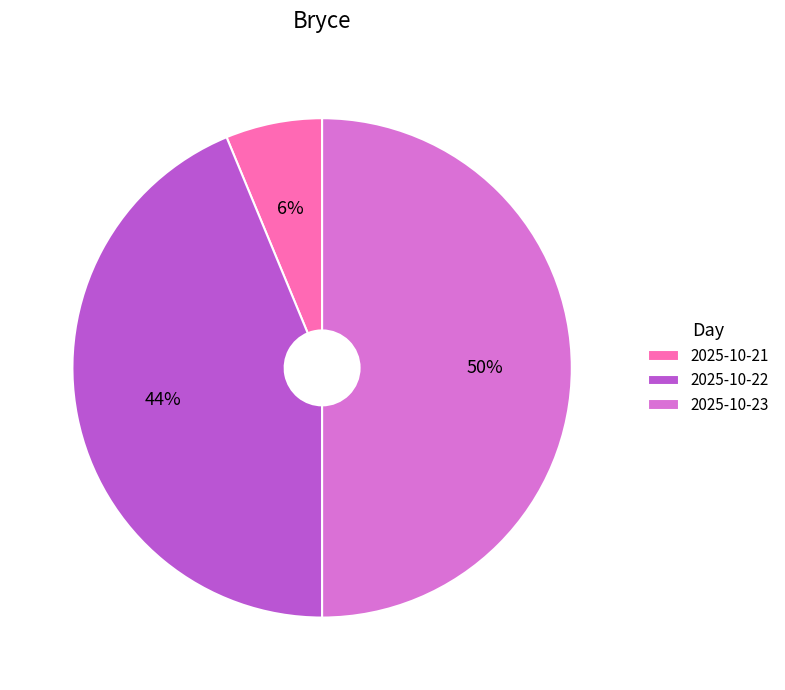

To the nearest percent, what is the combined percentage of 2025-10-22 and 2025-10-21?

50%